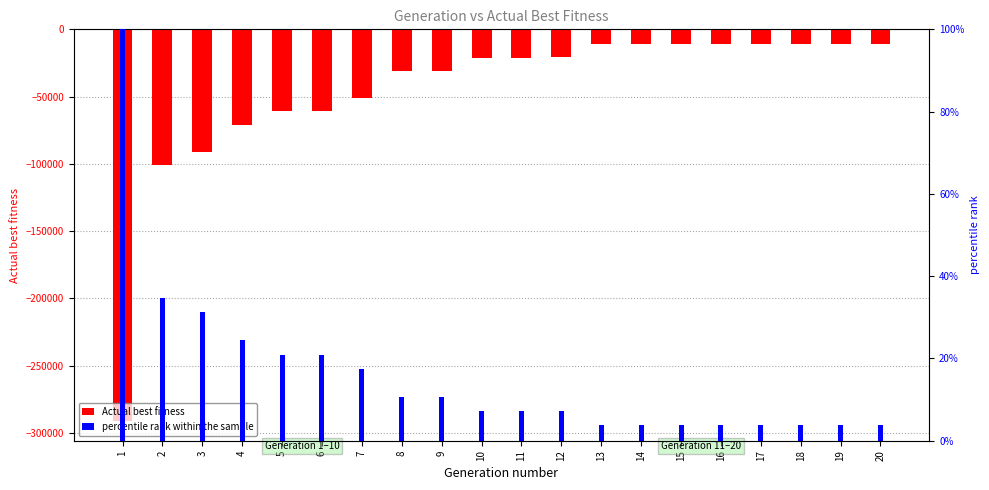

Rank the series by their maximum value, from highest to lowest.

percentile rank within the sample, Actual best fitness